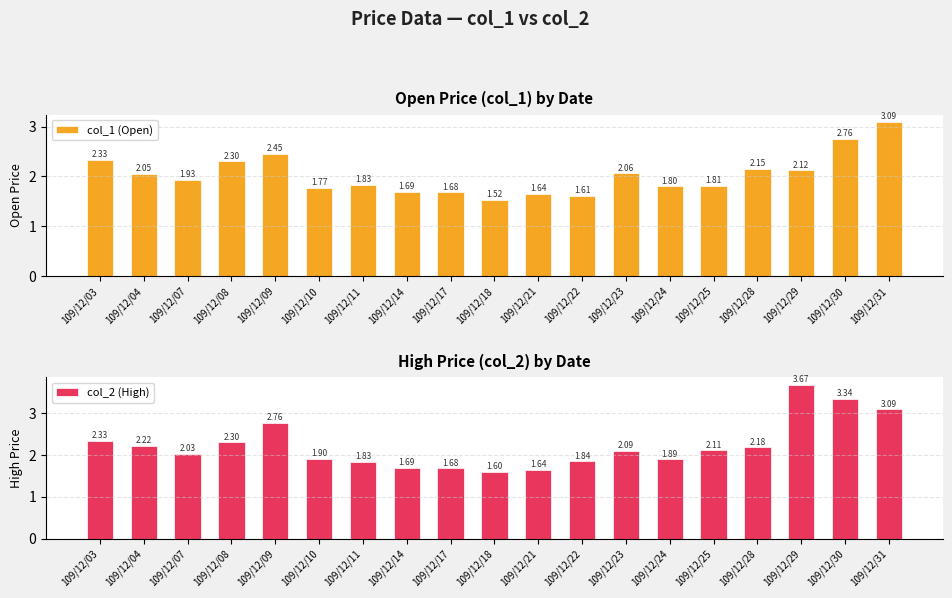

What is the maximum value shown in the chart?

3.7